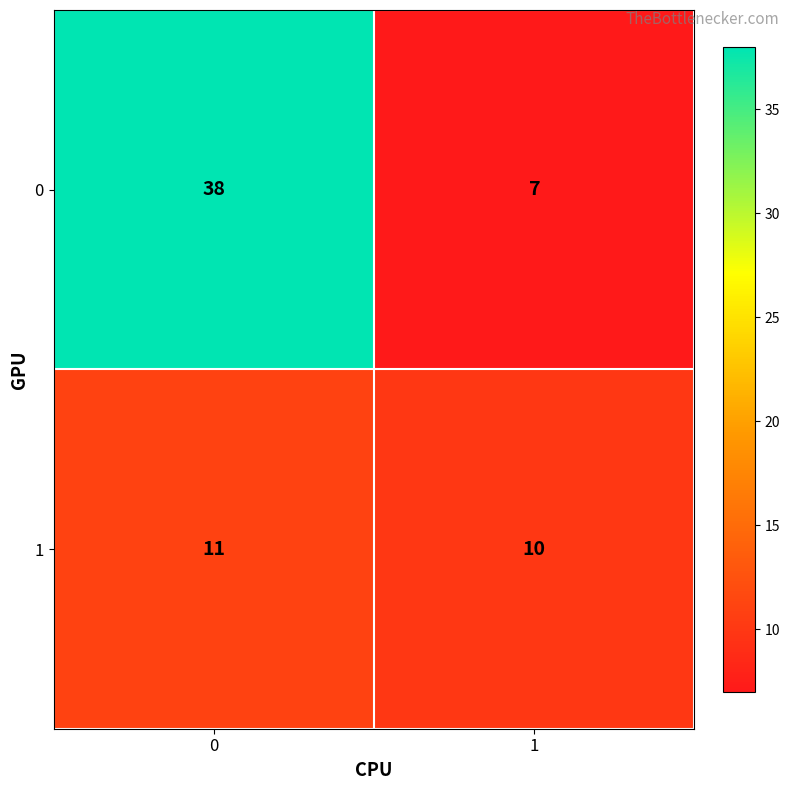

What is the sum of the 0 values at 1 and 0?

45